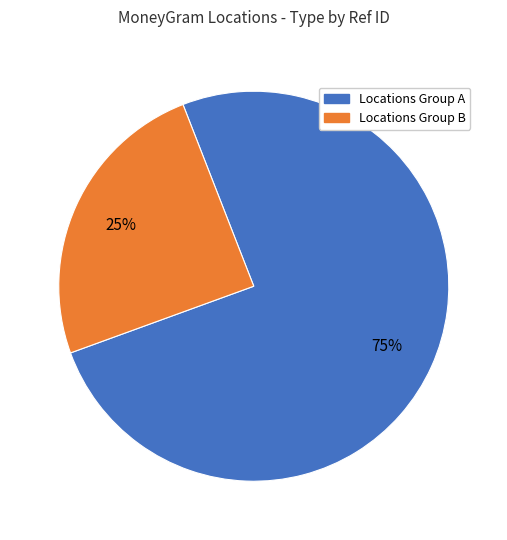

To the nearest percent, what is the combined percentage of Locations Group A and Locations Group B?

100%